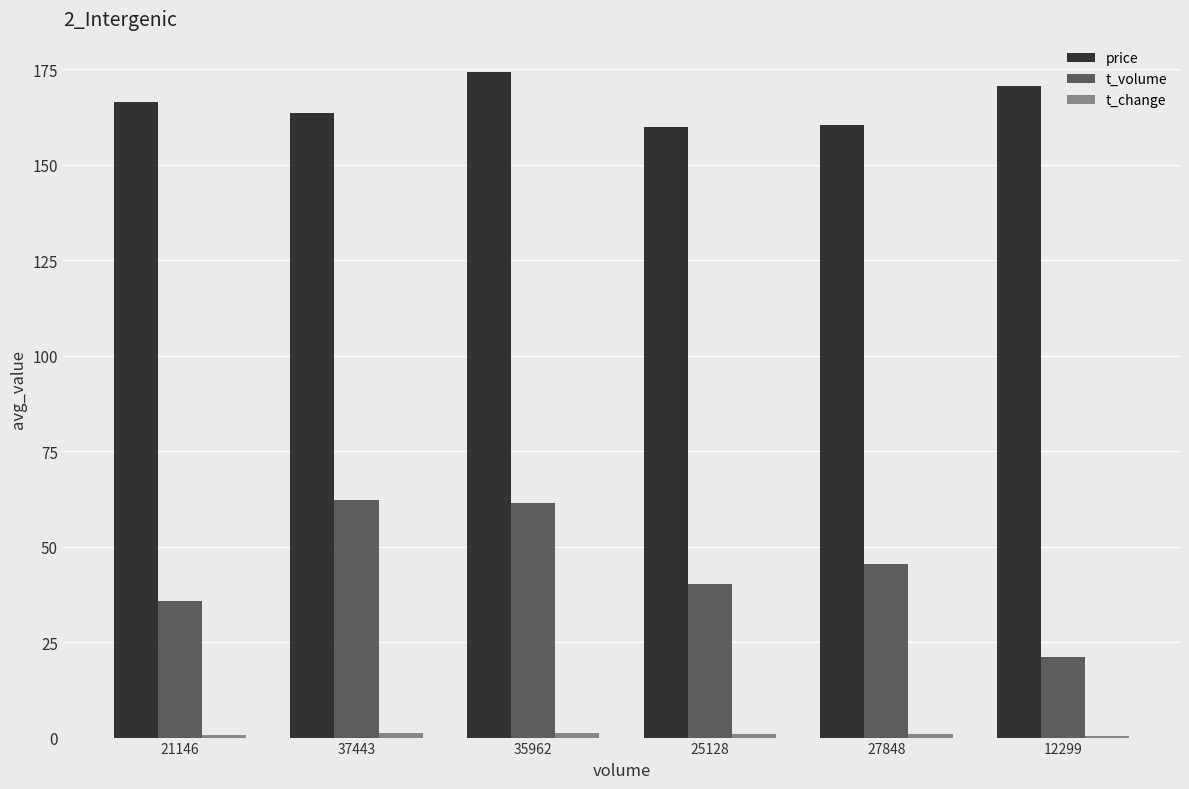

Which series changed the most between 37443 and 27848?

t_volume